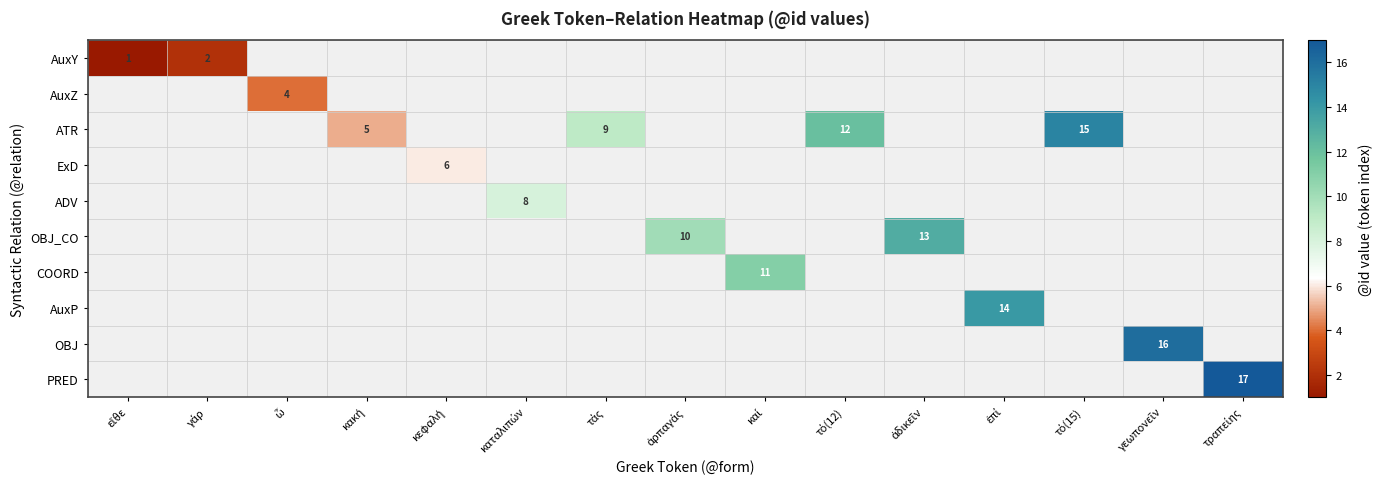

Which series has the widest spread of values?

AuxY